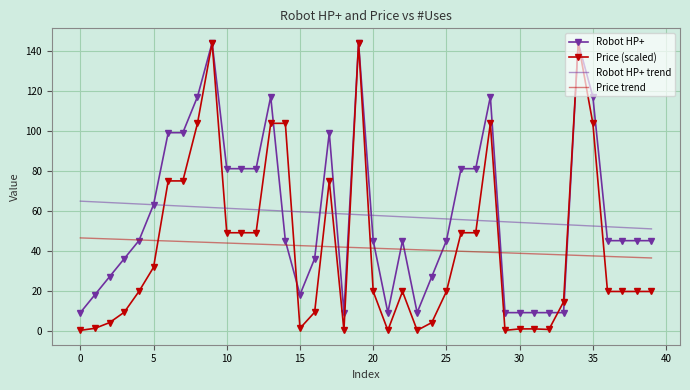

Which series ends up on top after the final intersection of Price (scaled) and Price trend?

Price trend